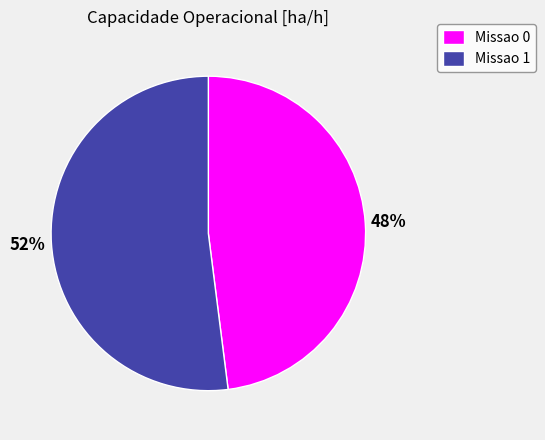

Rank the categories by value from lowest to highest.

Missao 0, Missao 1